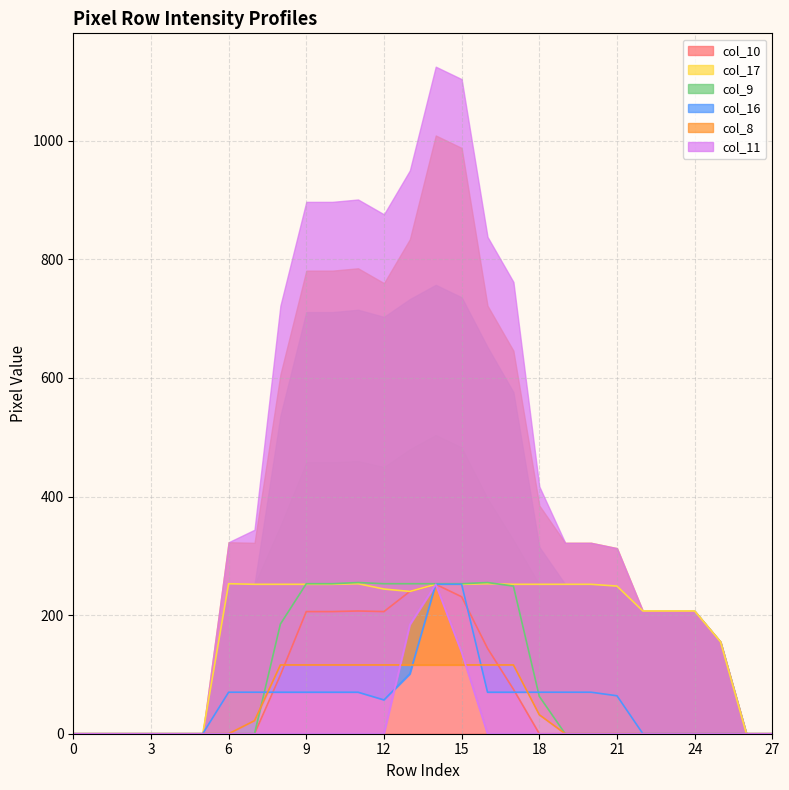

What are all the series names shown in the legend?

col_10, col_17, col_9, col_16, col_8, col_11